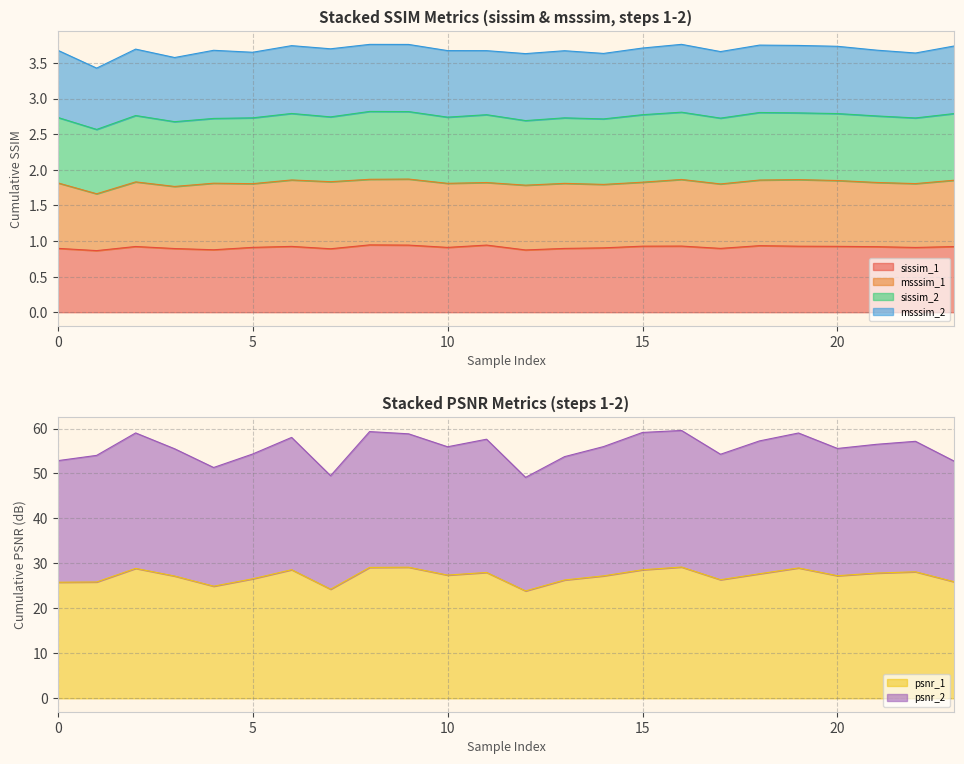

Is it true that psnr_2 equals 22.6 at 17?

False